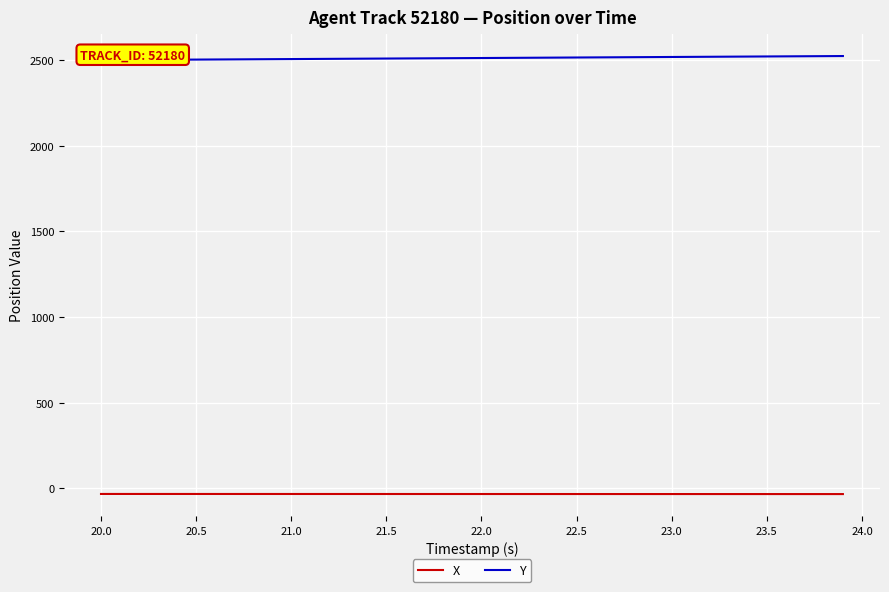

True or false: Y and X cross at least once.

False